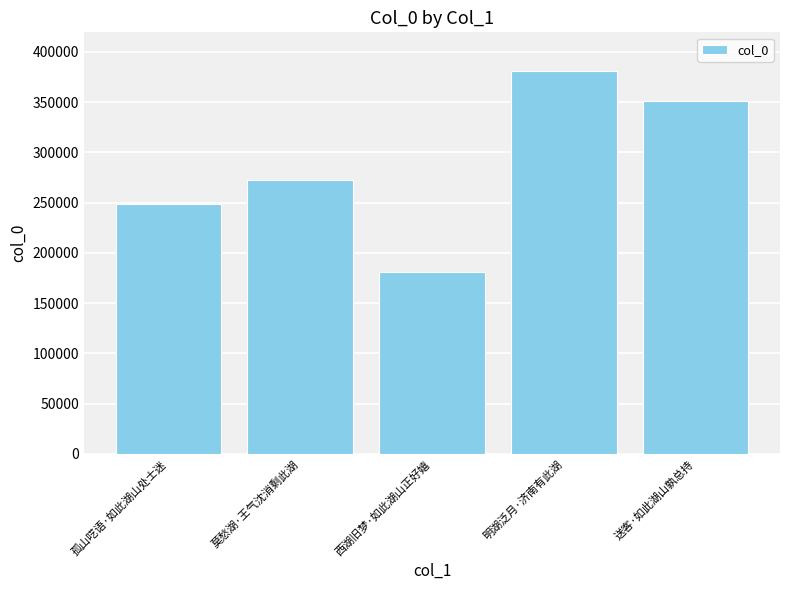

Rank the categories by value from highest to lowest.

明湖泛月·济南有此湖, 送客·如此湖山孰总持, 莫愁湖·王气沈消剩此湖, 孤山呓语·如此湖山处士迷, 西湖旧梦·如此湖山正好嬉